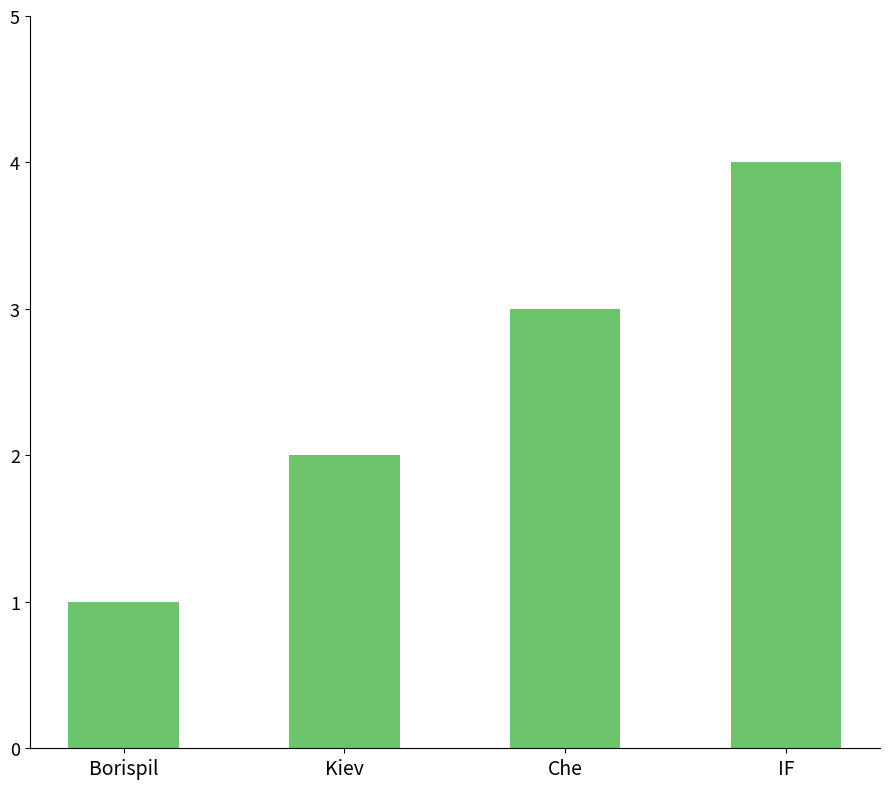

Reading left to right, what are all the values shown in this chart?

1	2	3	4